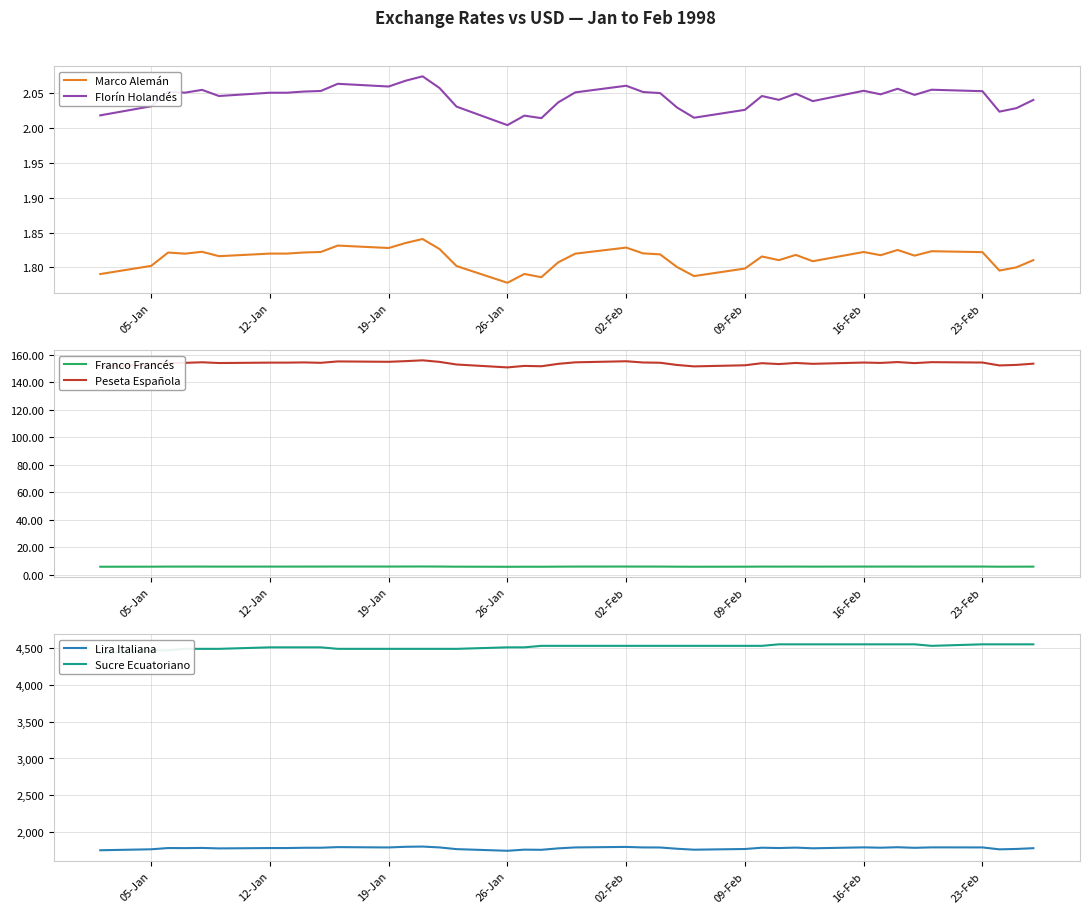

What is the approximate value of Peseta Española at 12-Jan?

154.2